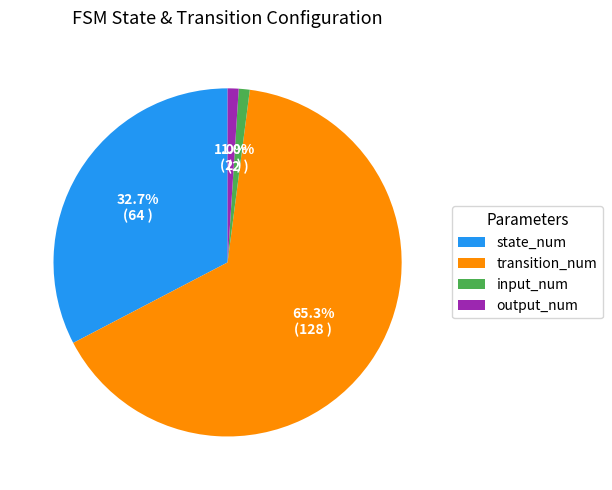

What is the majority slice?

transition_num